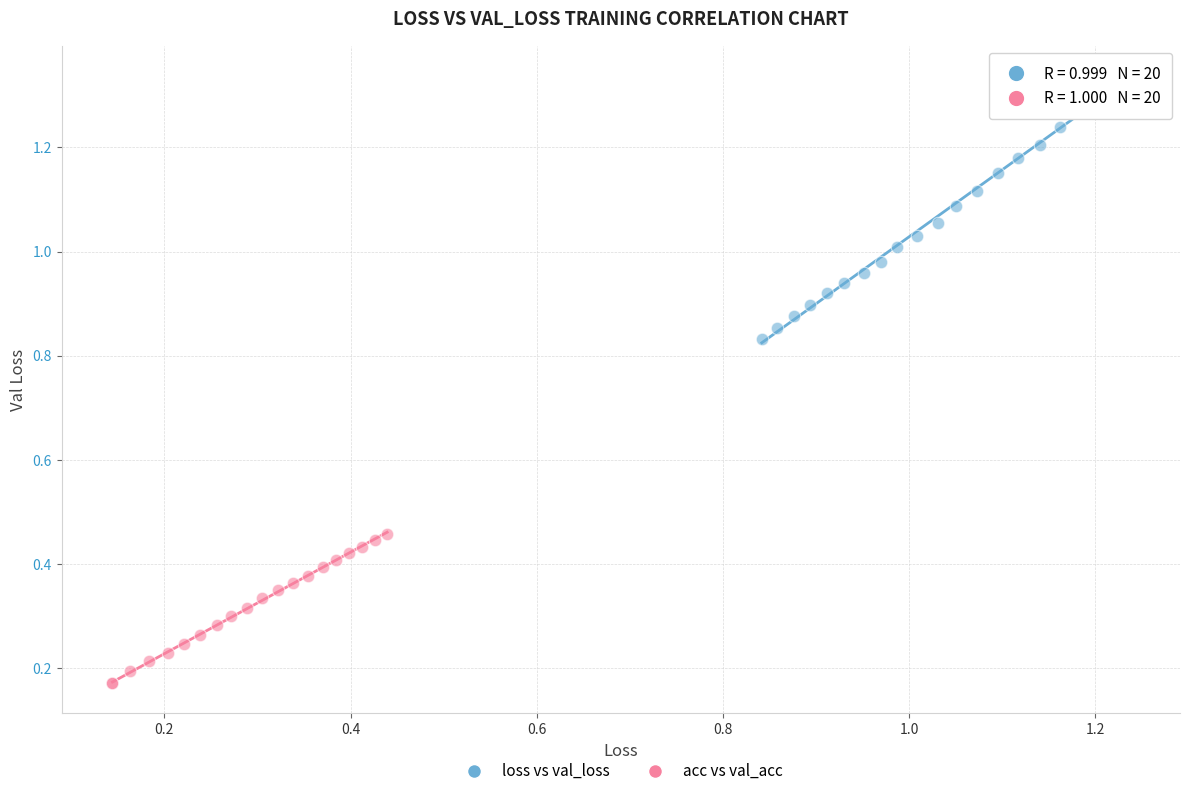

Which series has the largest Y range (max minus min)?

loss vs val_loss